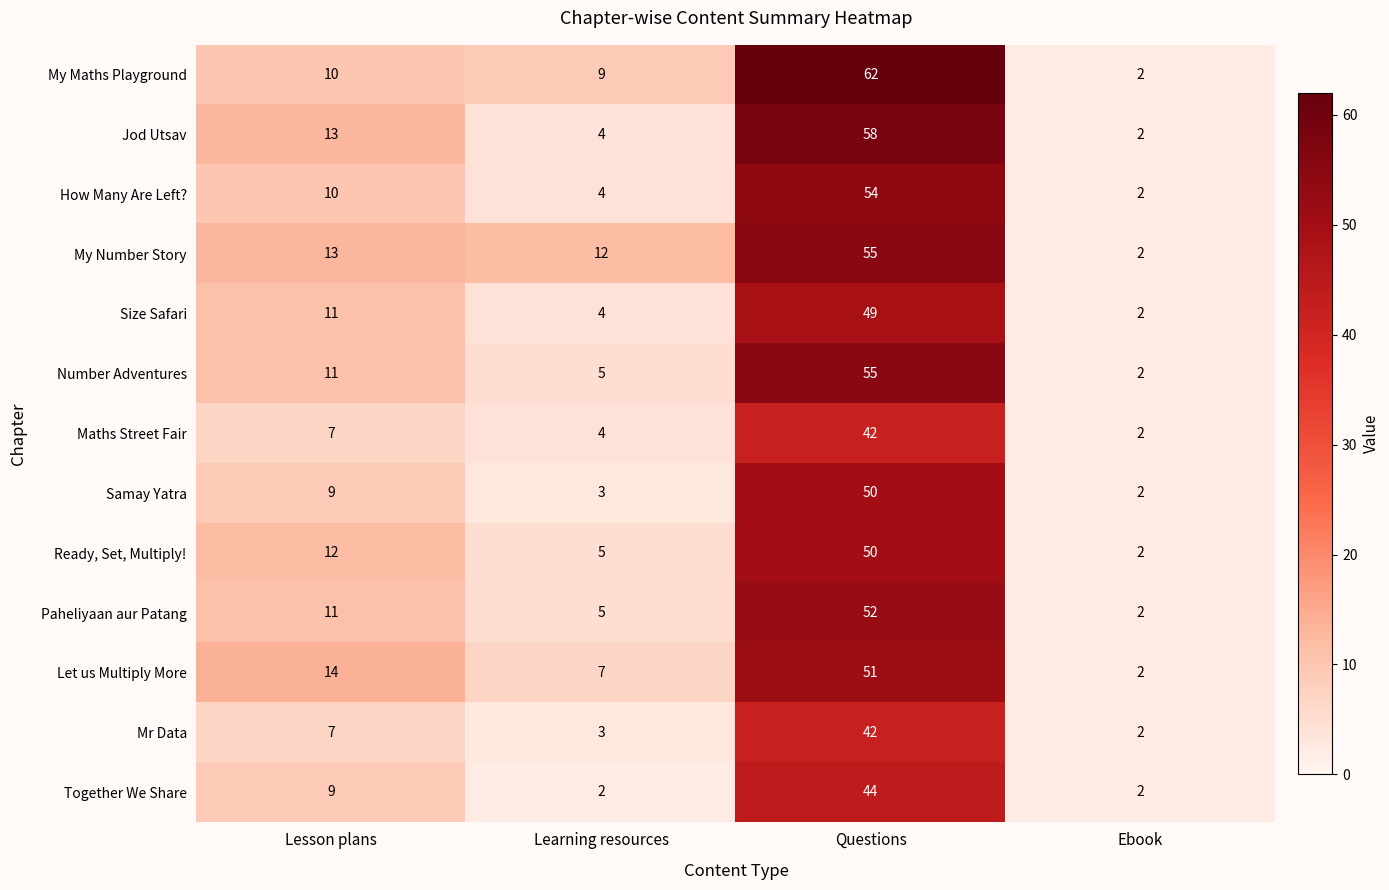

What value does the Paheliyaan aur Patang series have at Learning resources, to the nearest 5?

5